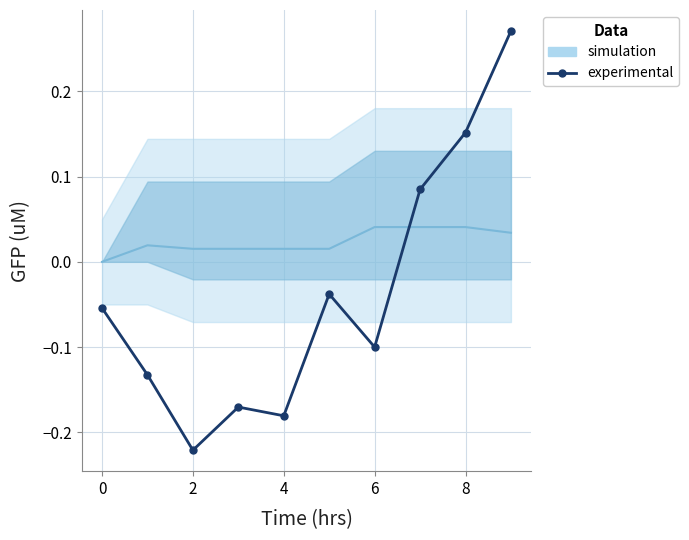

At which category does the data reach its first local valley?

2